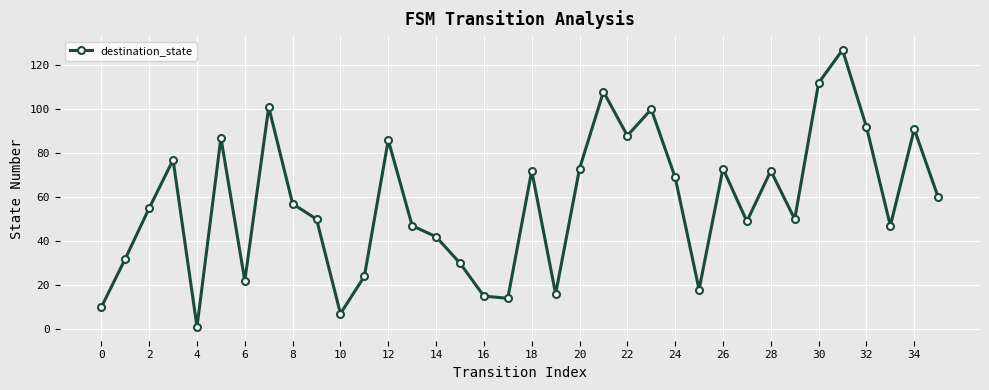

What is the maximum value shown in the chart?

127